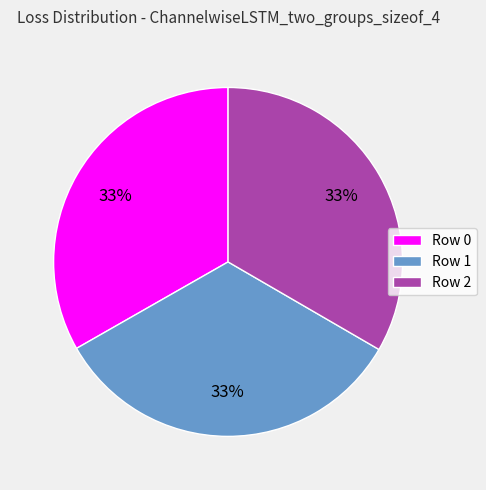

What percentage is the Row 2 slice, to the nearest percent?

33%